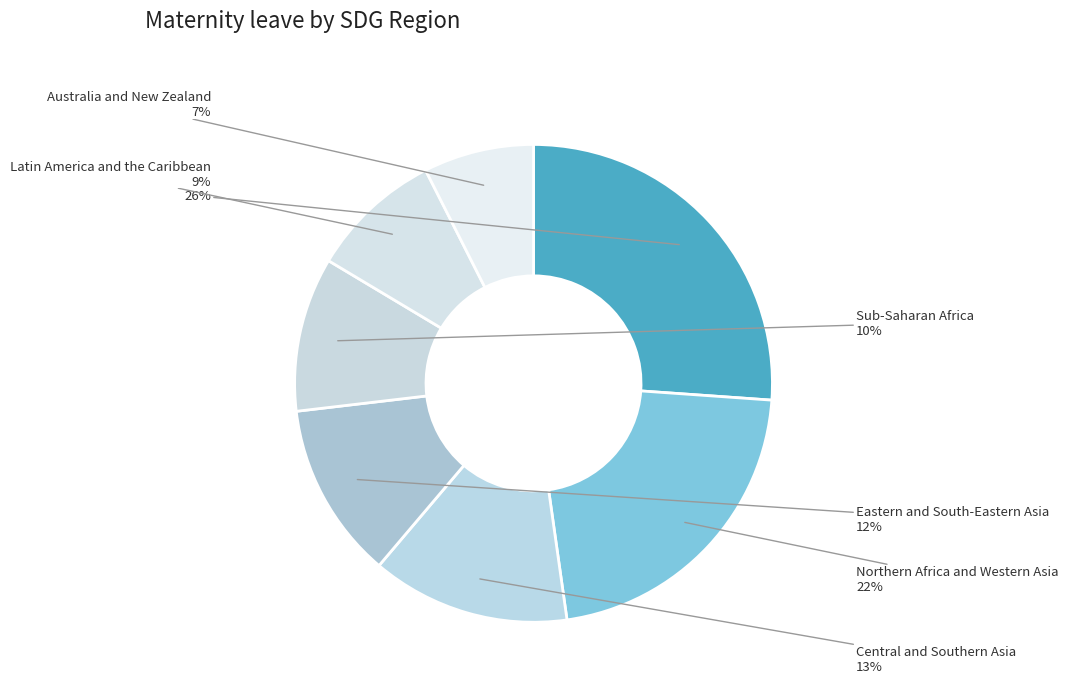

How many segments does this pie chart have?

7